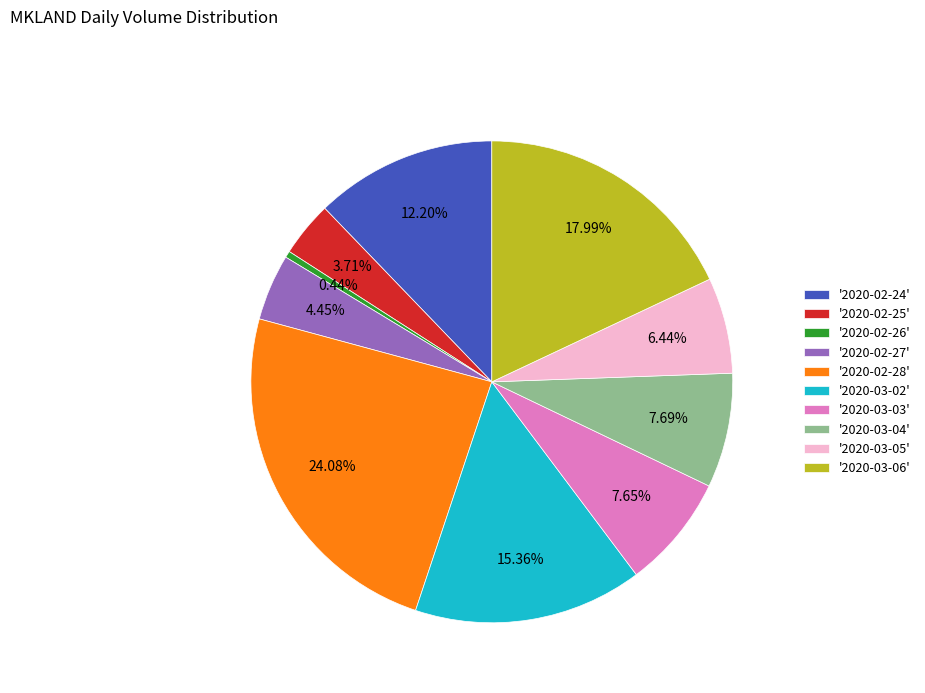

How many slices are in this pie chart?

10